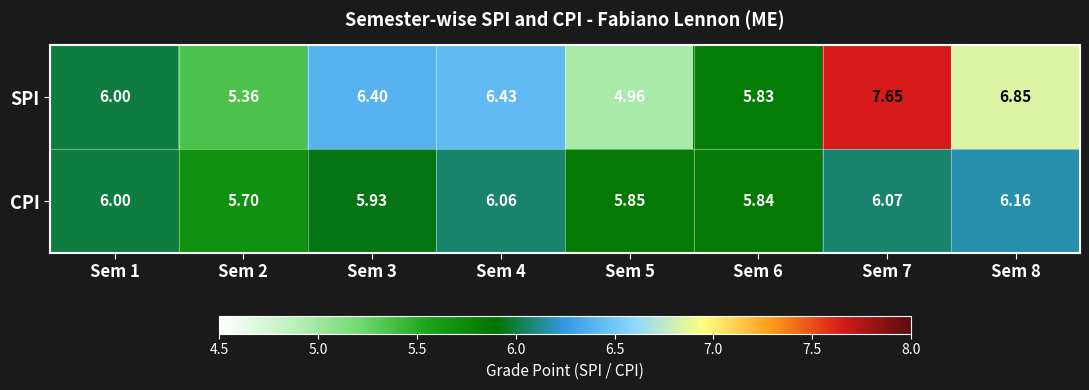

Is the value of CPI at Sem 1 greater than the value of SPI at Sem 8?

No